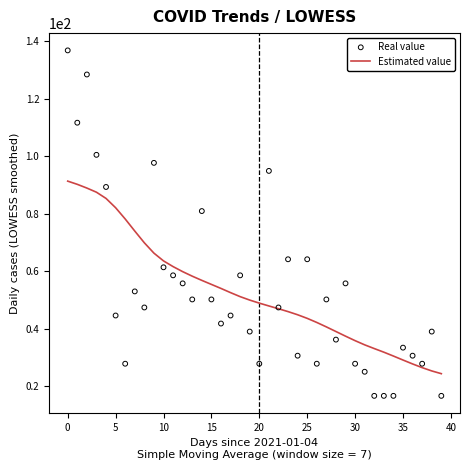

Which series reaches the minimum Y coordinate?

Real value